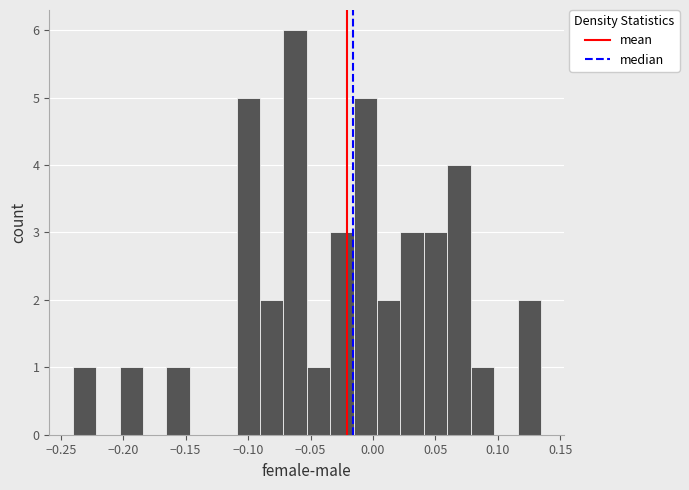

Read against the x-axis, roughly where is the centre of the tallest bar?

-0.060